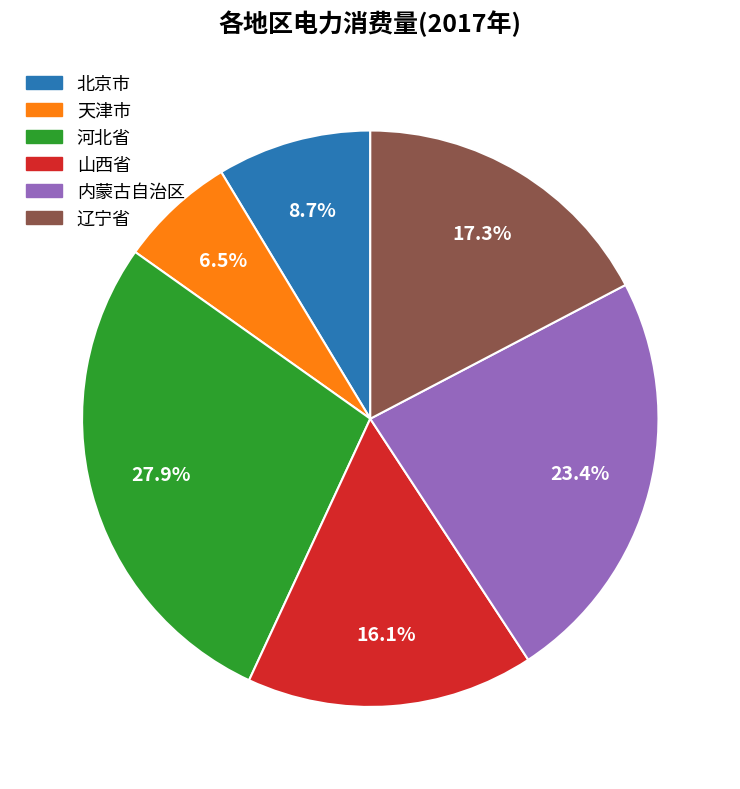

How many segments does this pie chart have?

6